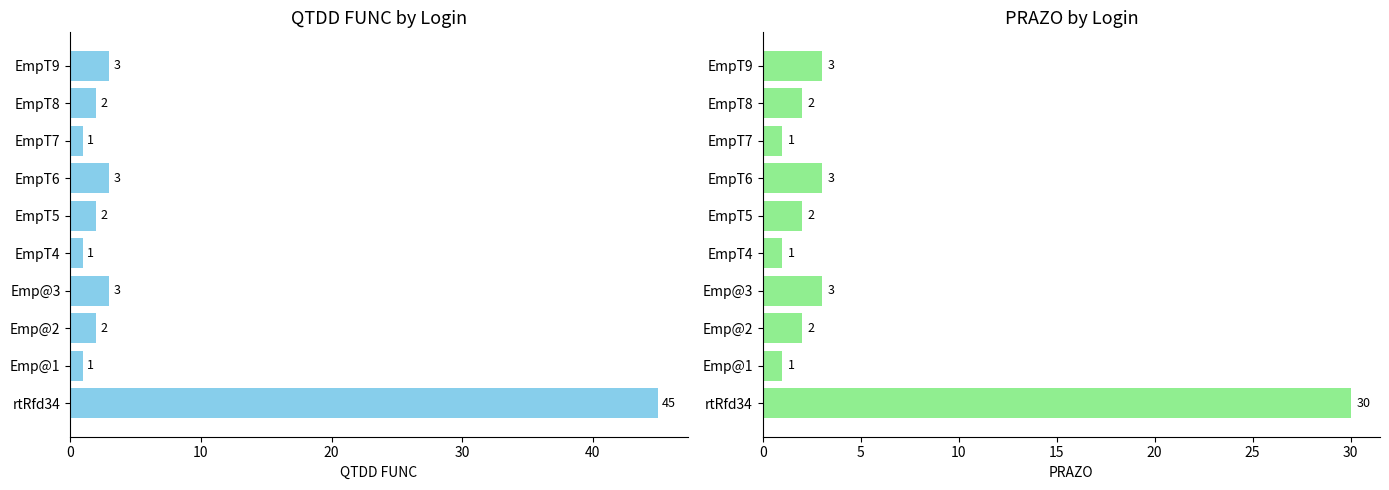

How many bars are there in each group?

2